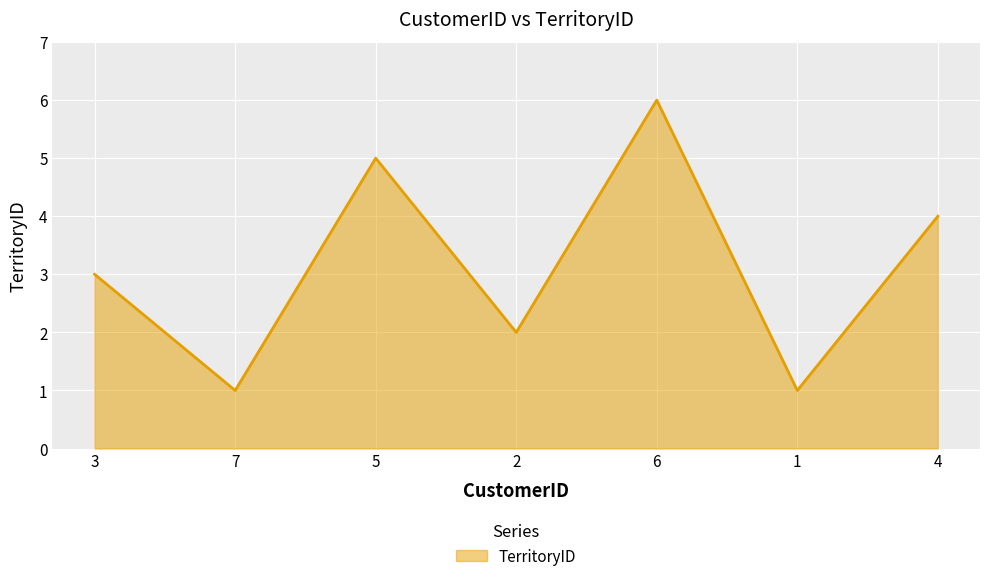

What is the minimum value shown in the chart?

1